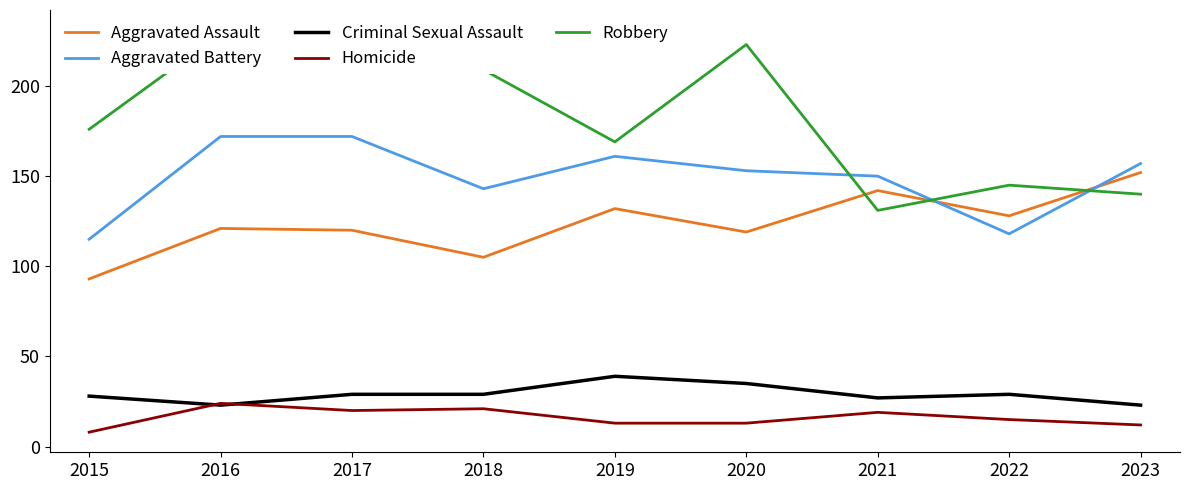

How many lines are shown in the chart?

5